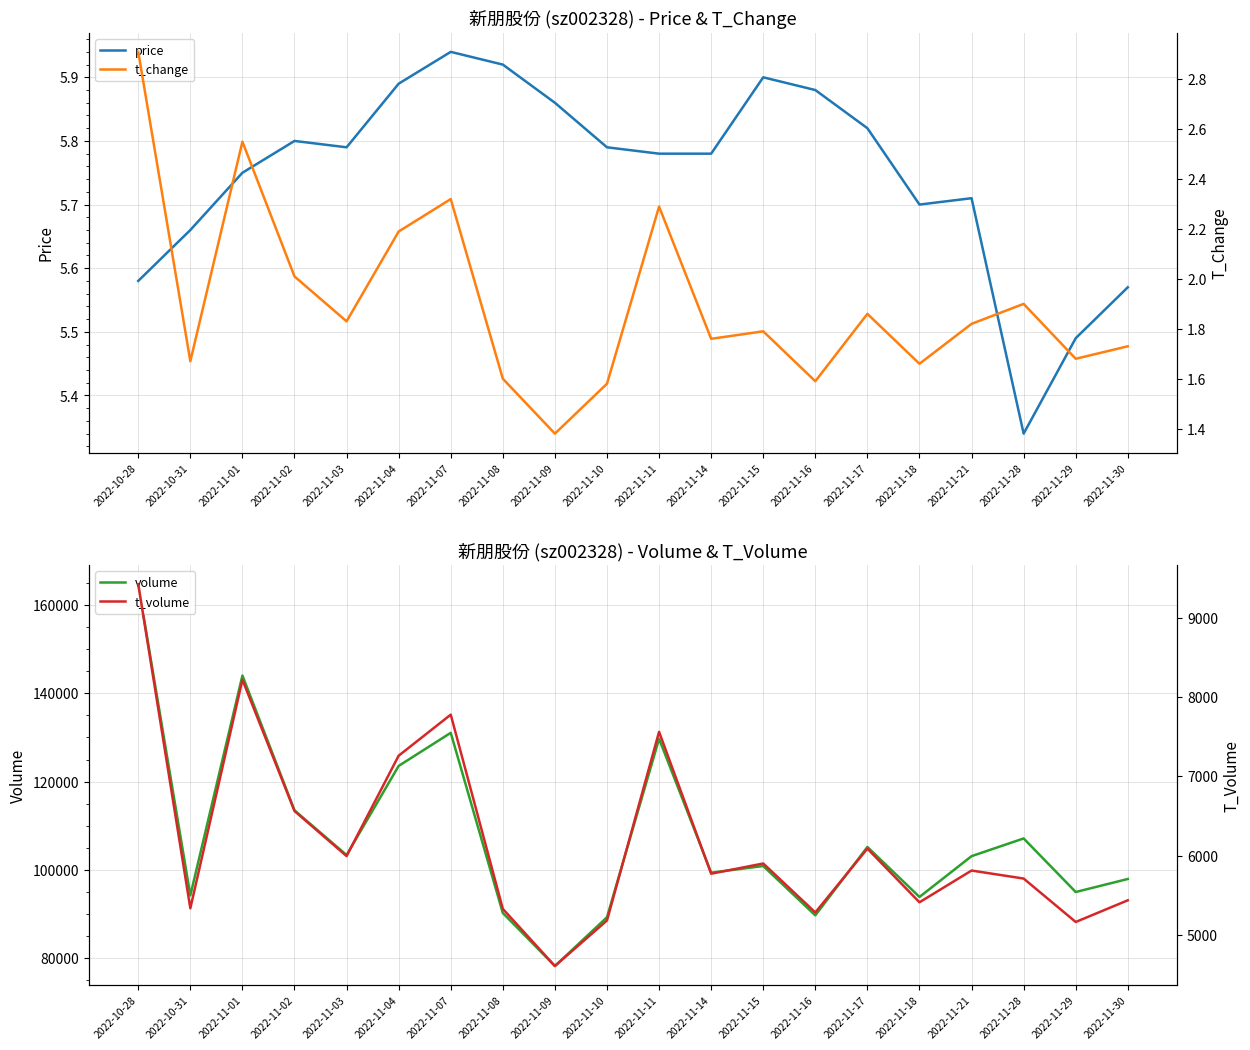

Where is the first local maximum for volume?

2022-11-01